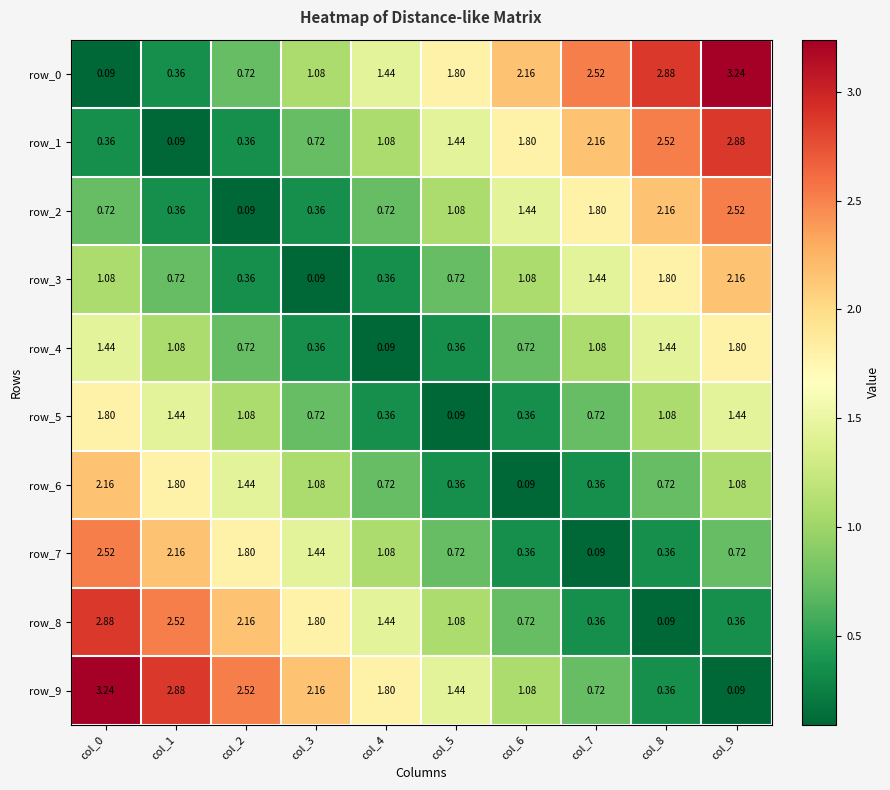

What is the average value of the row_5 series?

0.9